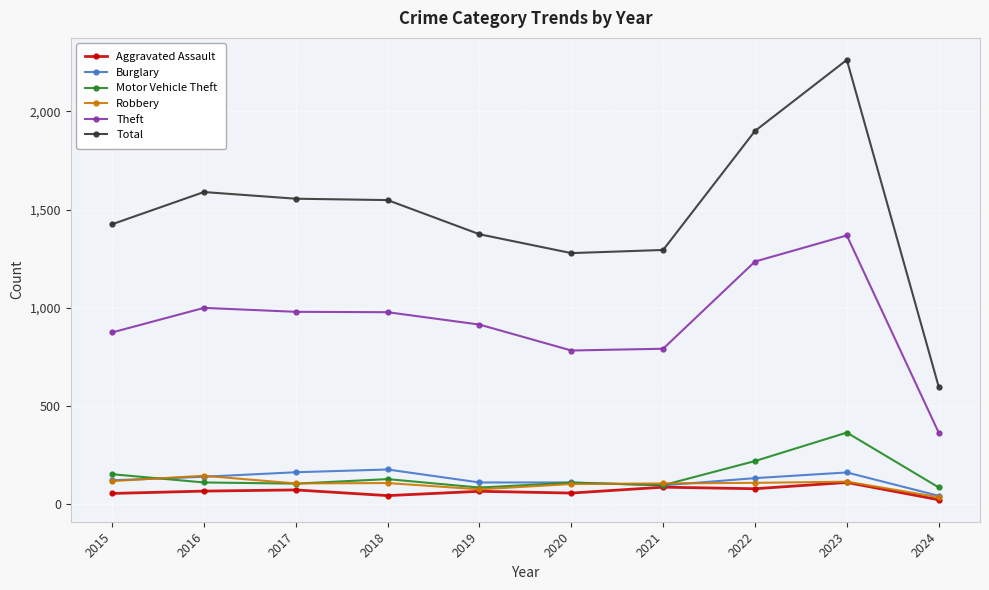

What is the sum of the Motor Vehicle Theft values at 2015 and 2017?

256